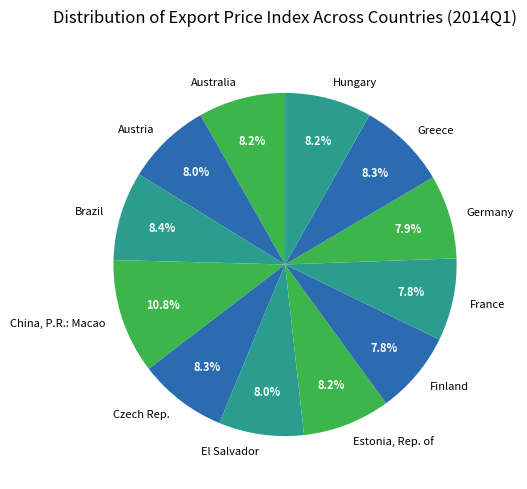

Is Germany the majority of the pie?

No